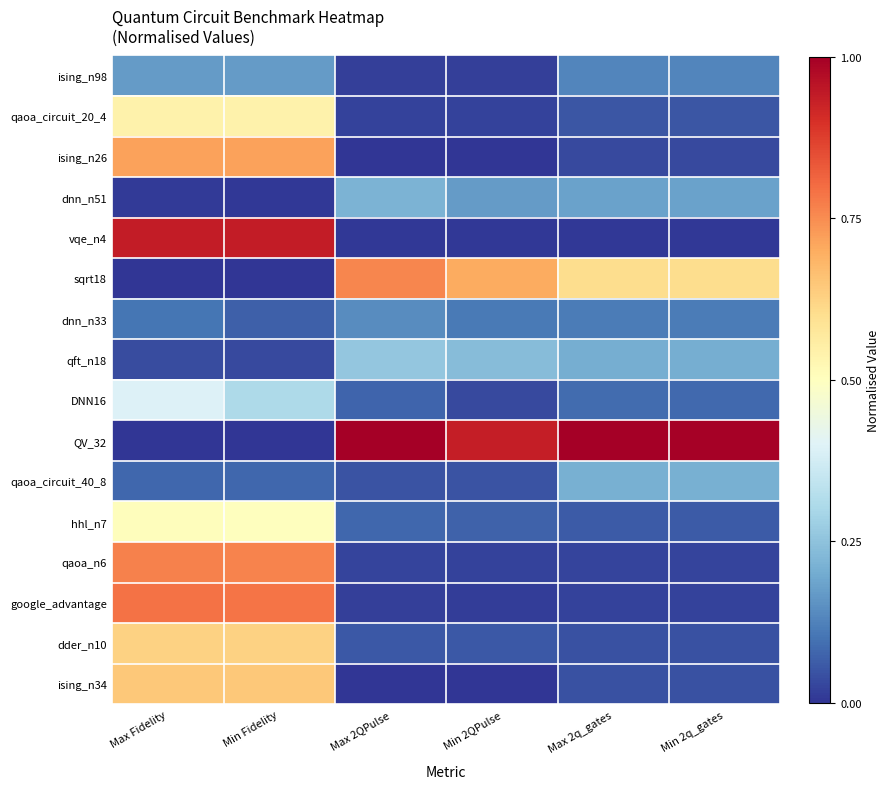

What is the greatest value displayed?

1.0